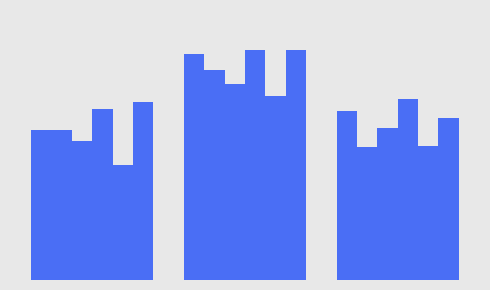

Does the chart contain any negative values?

No